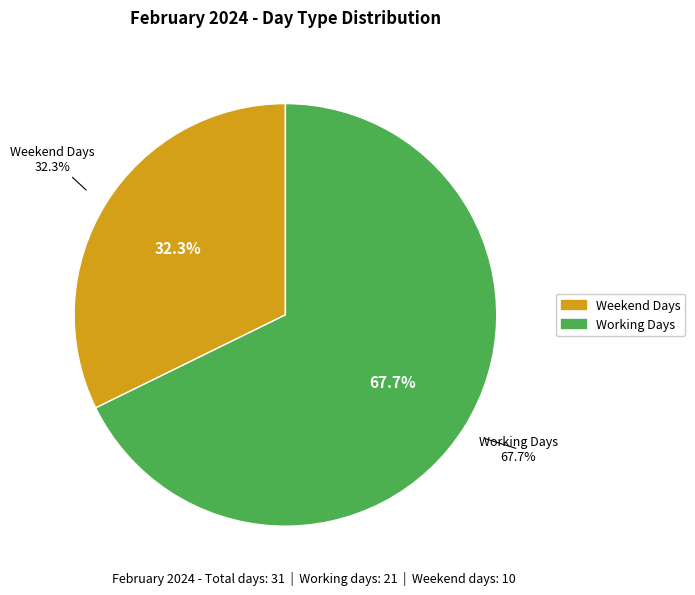

What is the majority slice?

Working Days